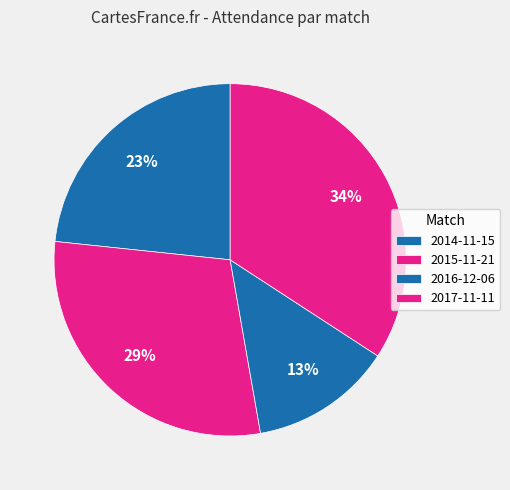

Count the number of slices in the pie.

4